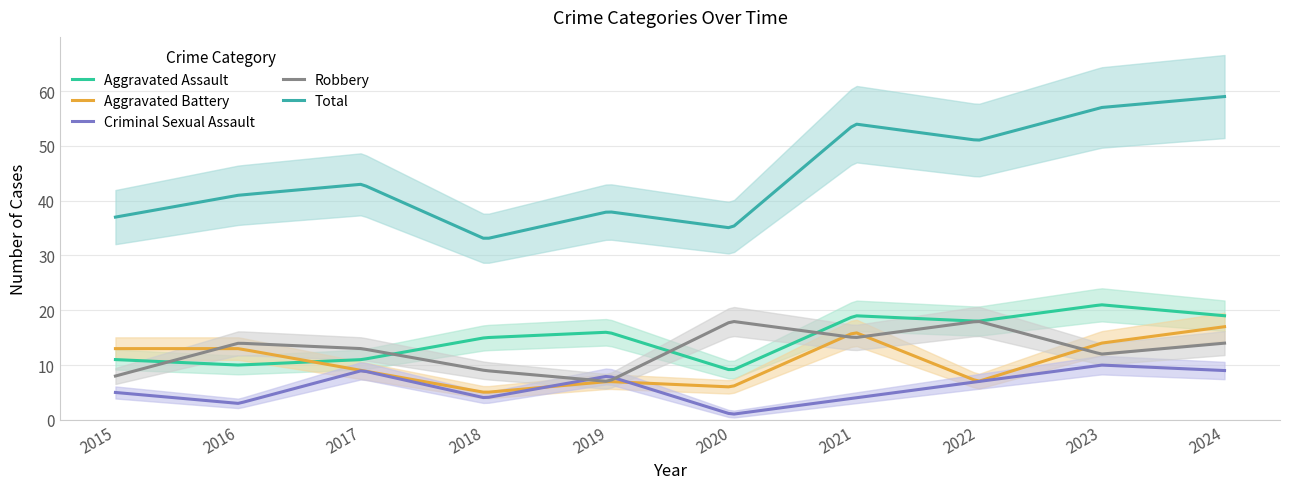

At which category does Aggravated Battery reach its first local valley?

2018